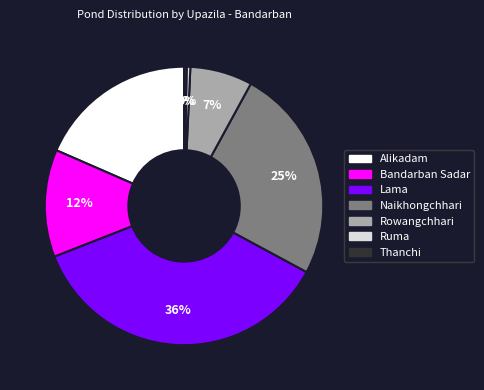

What is the ratio of the value at Alikadam to the value at Ruma?

43.7